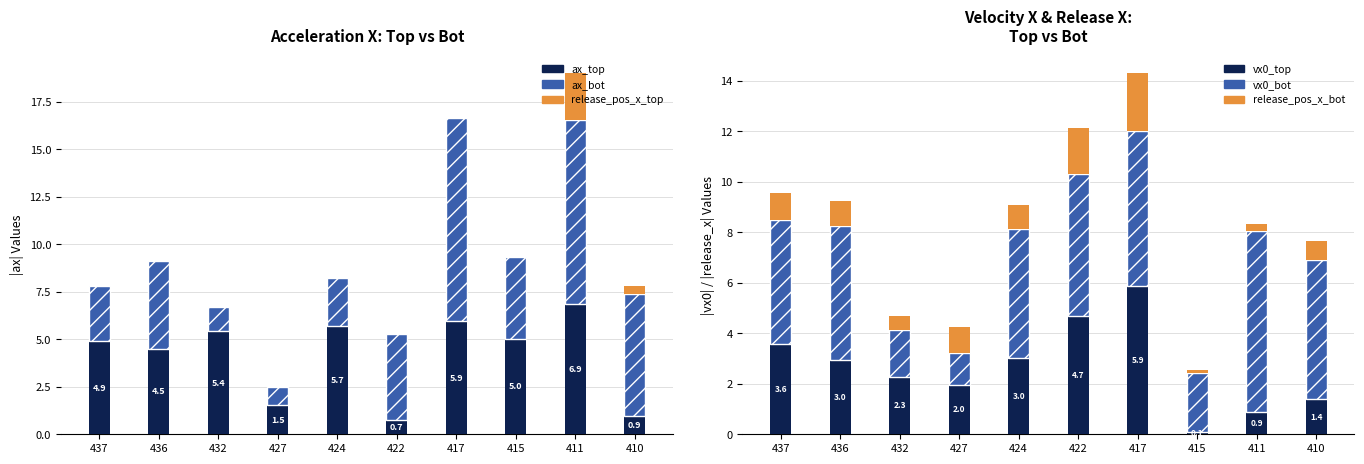

What is the spread (max minus min) of values at 424?

5.7